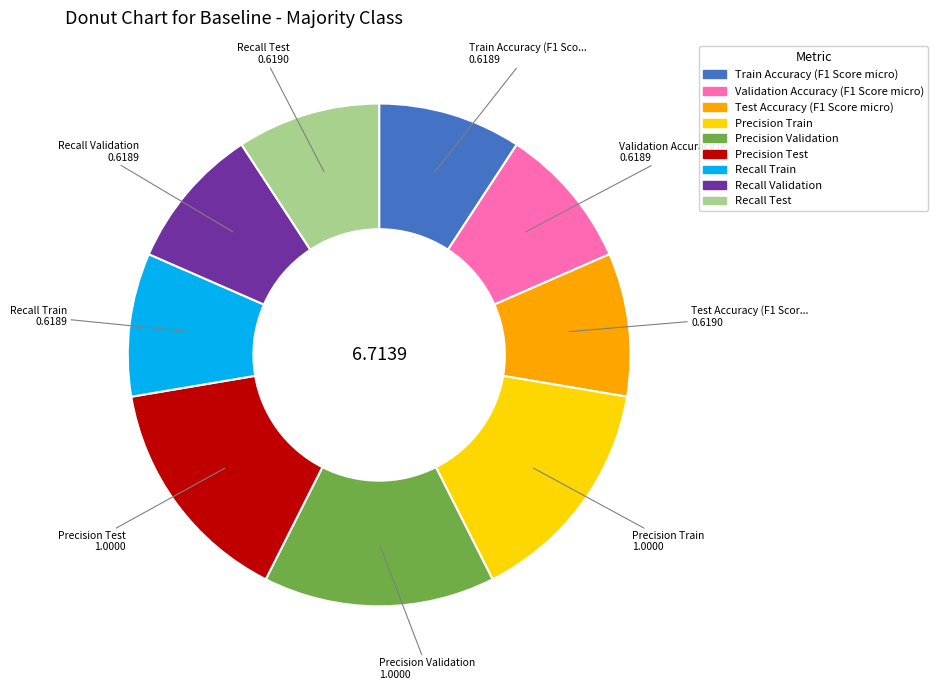

The Precision Train slice represents 15% of the pie. True or false?

True